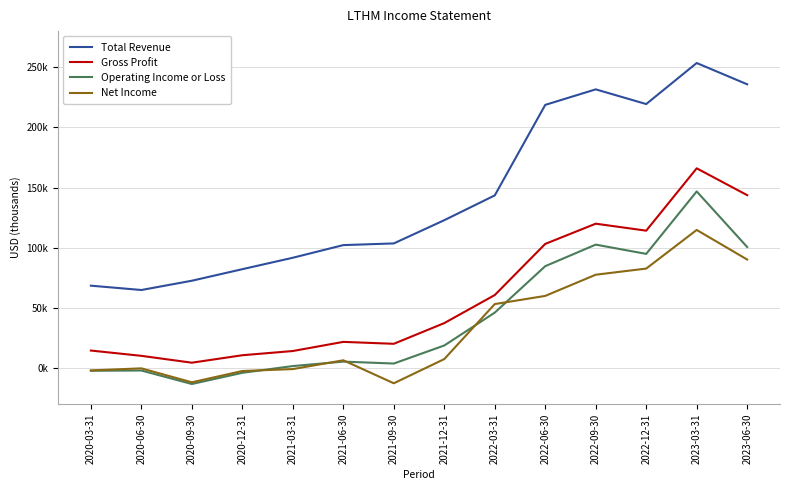

Is this an area chart (filled region under the line)?

No